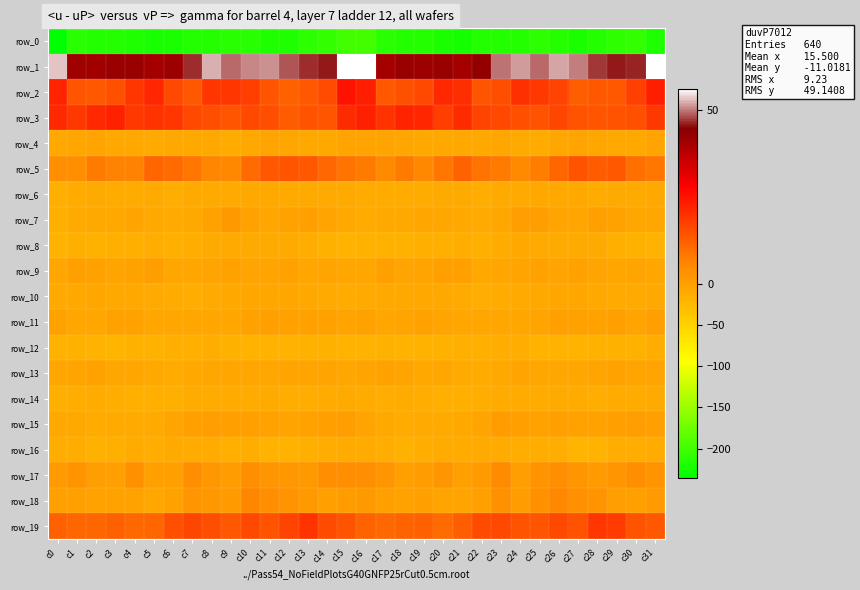

What is the average value of the row_14 series?

-13.0